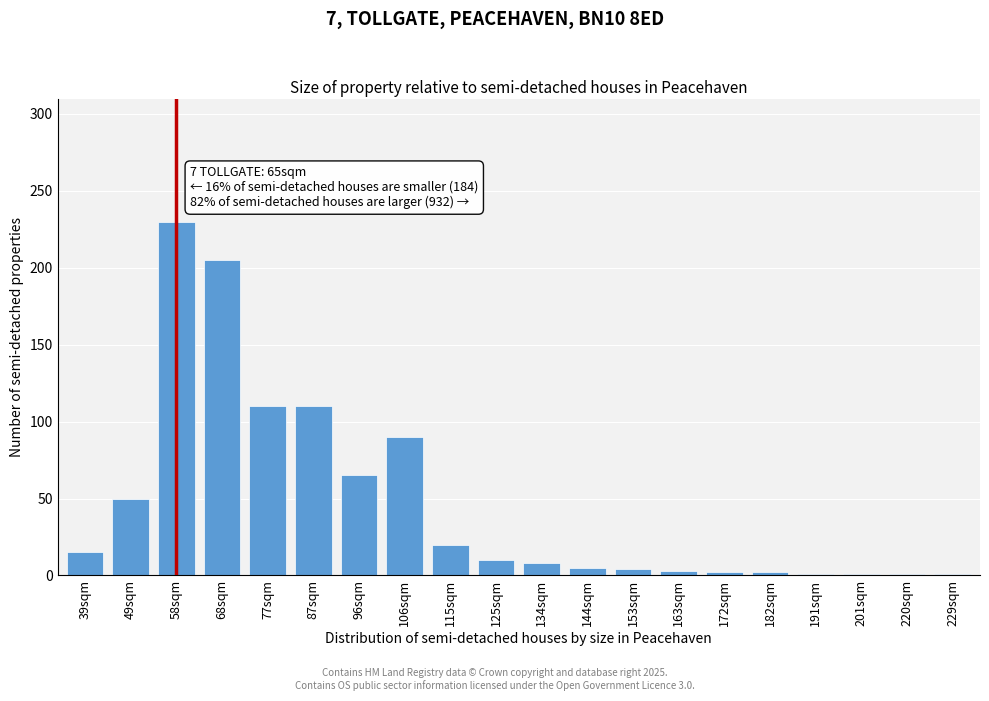

At which category does the chart reach its peak across all series?

58sqm